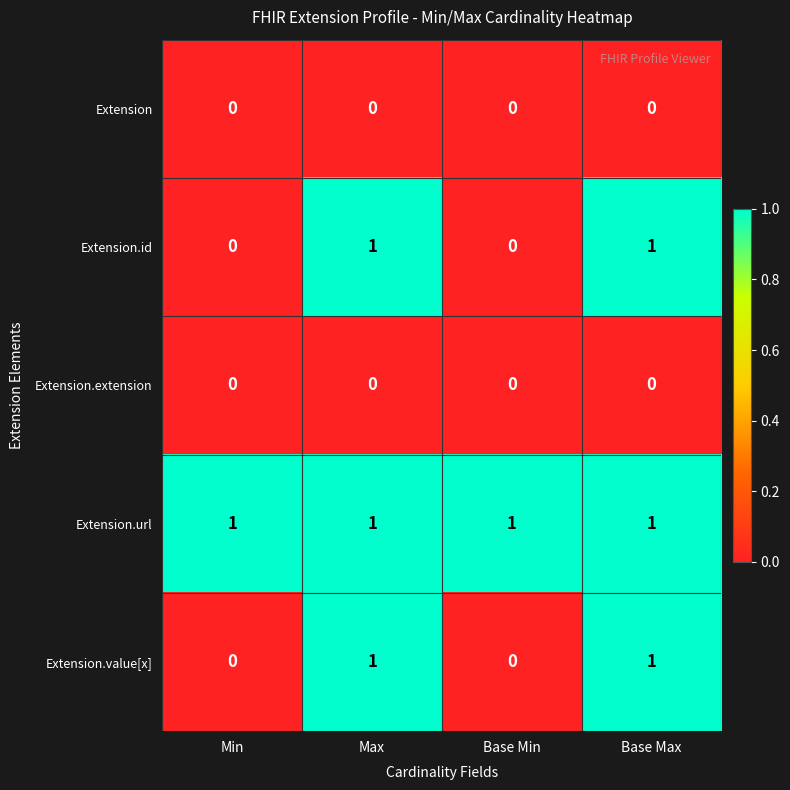

Reading right to left, what are all the values shown in this chart?

Extension: Base Max=0	Base Min=0	Max=0	Min=0
Extension.id: Base Max=1	Base Min=0	Max=1	Min=0
Extension.extension: Base Max=0	Base Min=0	Max=0	Min=0
Extension.url: Base Max=1	Base Min=1	Max=1	Min=1
Extension.value[x]: Base Max=1	Base Min=0	Max=1	Min=0